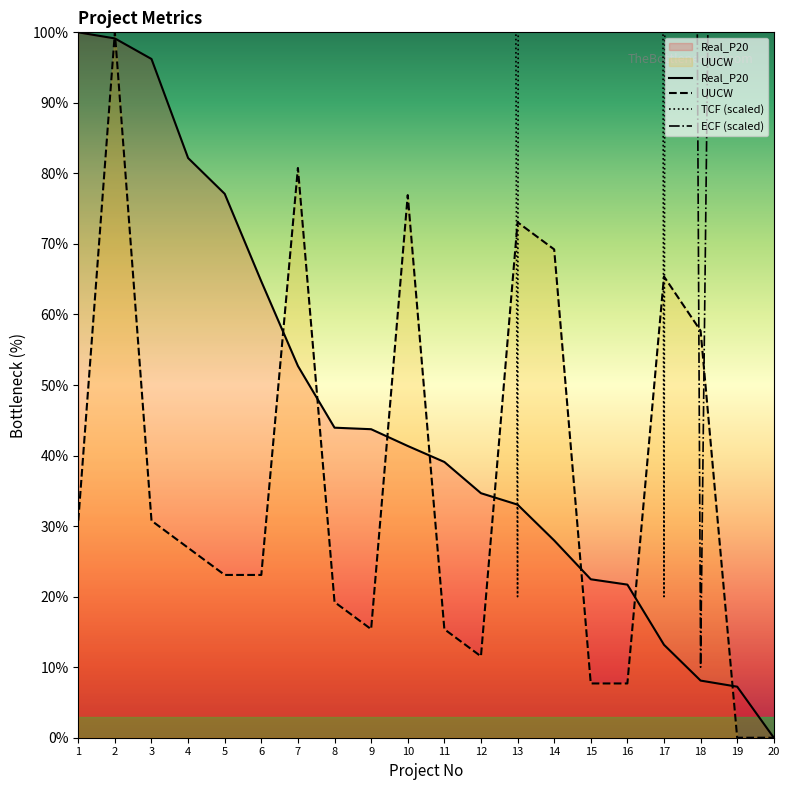

How many categories are shown in the chart?

20